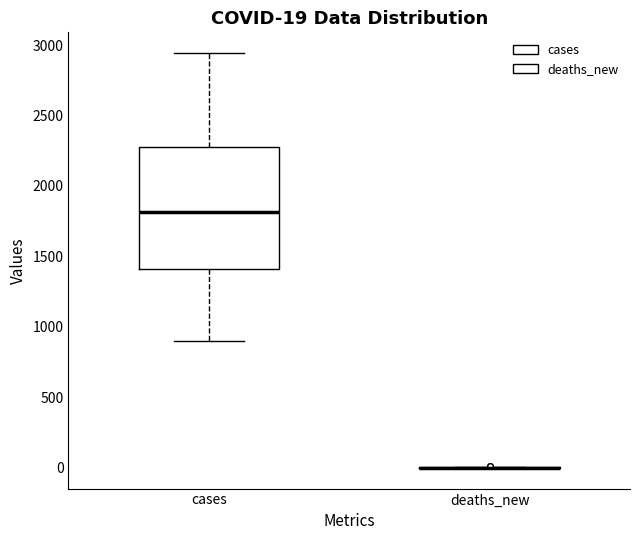

Which box is the tallest, from its lower edge to its upper edge?

cases